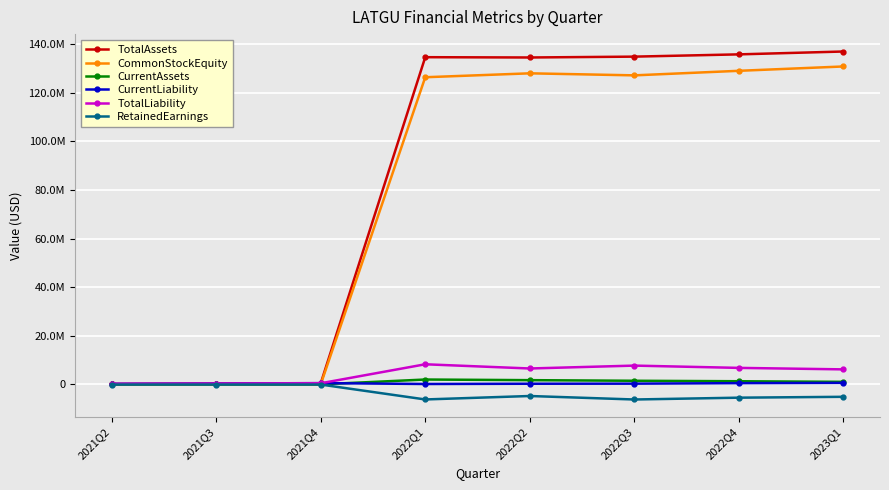

Is this an area chart (filled region under the line)?

No